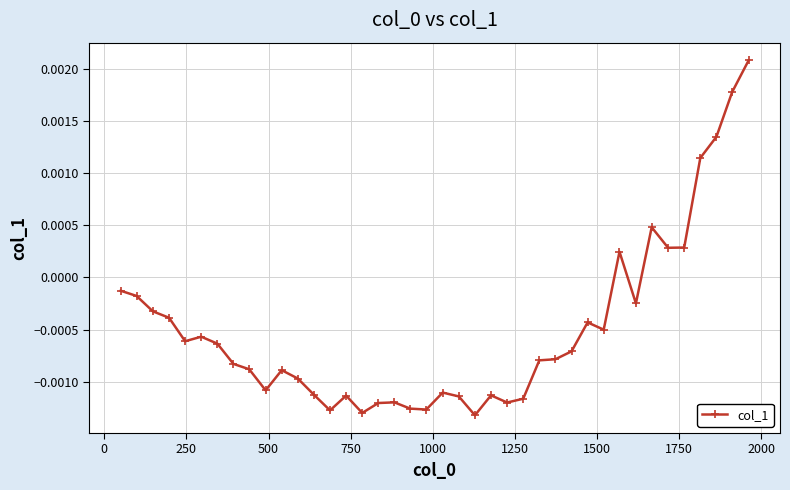

True or false: the data has more than 0 interior local peaks.

True